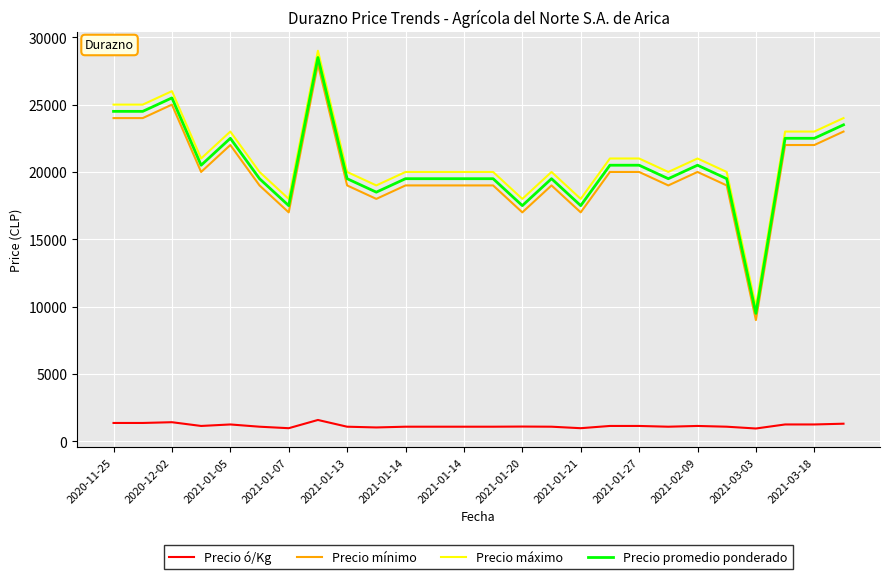

Is this an area chart (filled region under the line)?

No